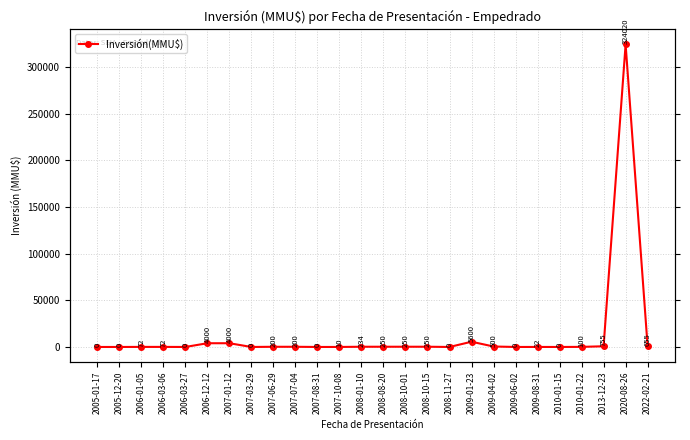

Which has a higher value, 2007-03-29 or 2022-02-21?

2022-02-21